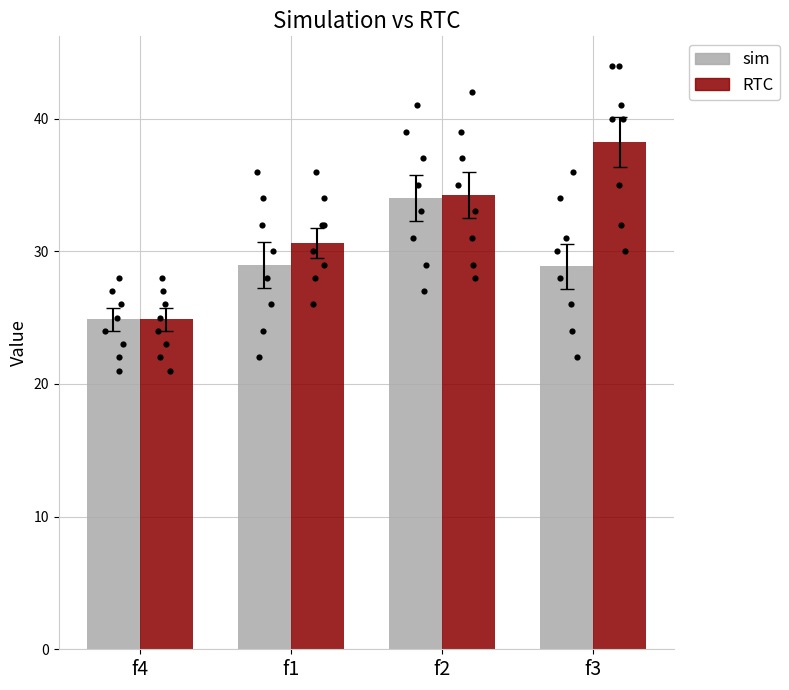

At which category is the sum across all series the highest?

f2